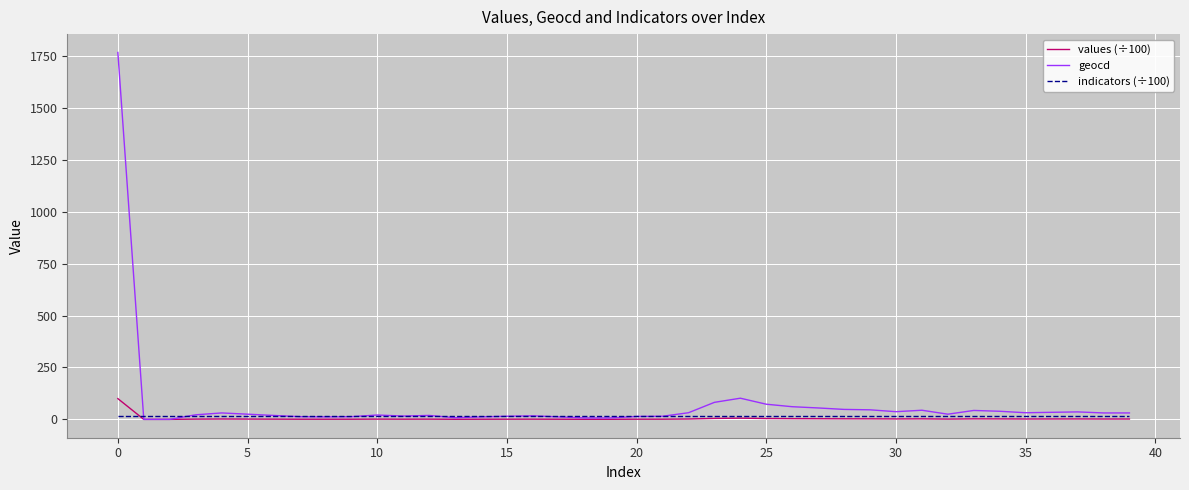

What is the greatest value displayed?

1767.0